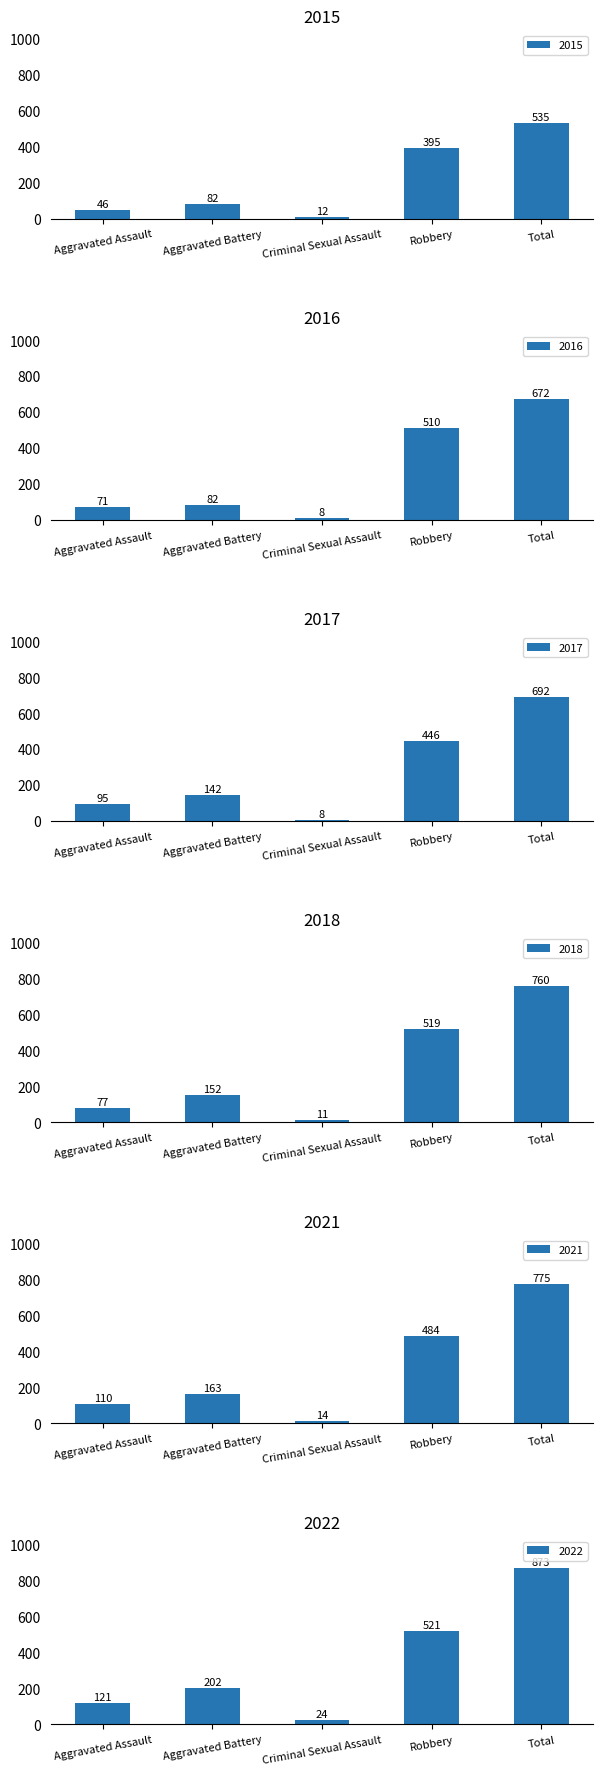

What position from the left is Criminal Sexual Assault?

3